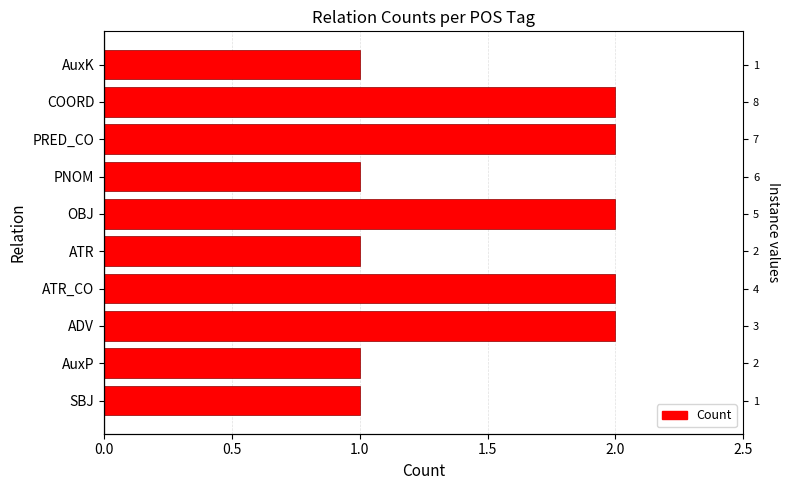

What is the value of the 8th bar from the left?

2